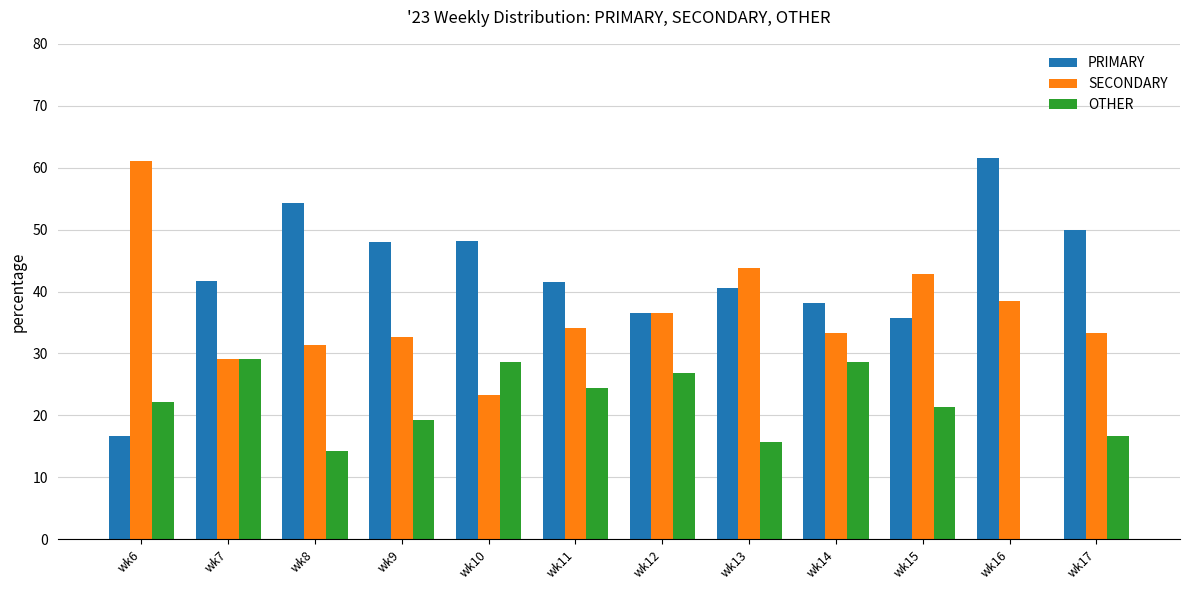

What is the greatest value displayed?

61.5